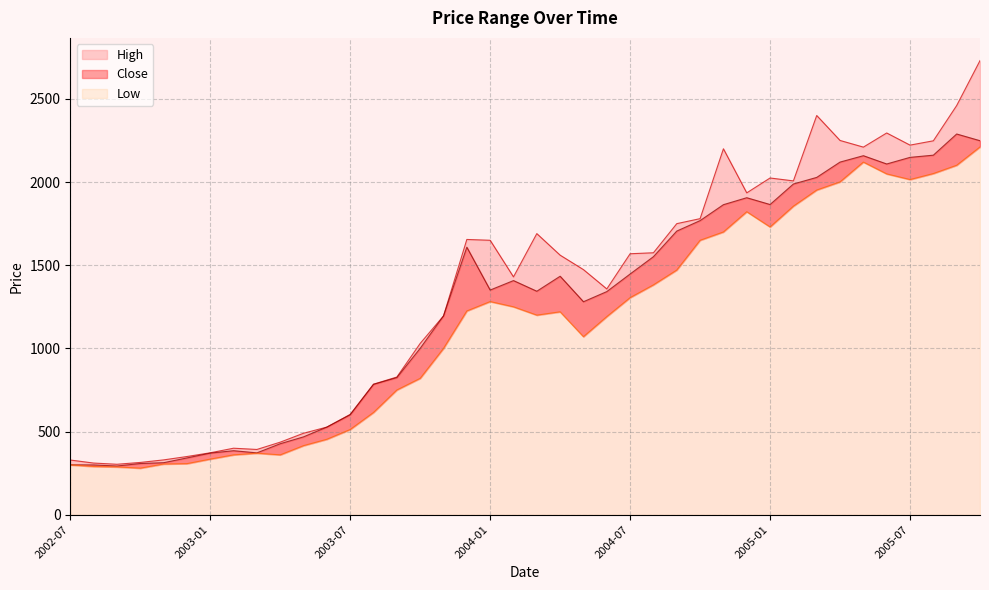

True or false: High and Close intersect in this chart.

False